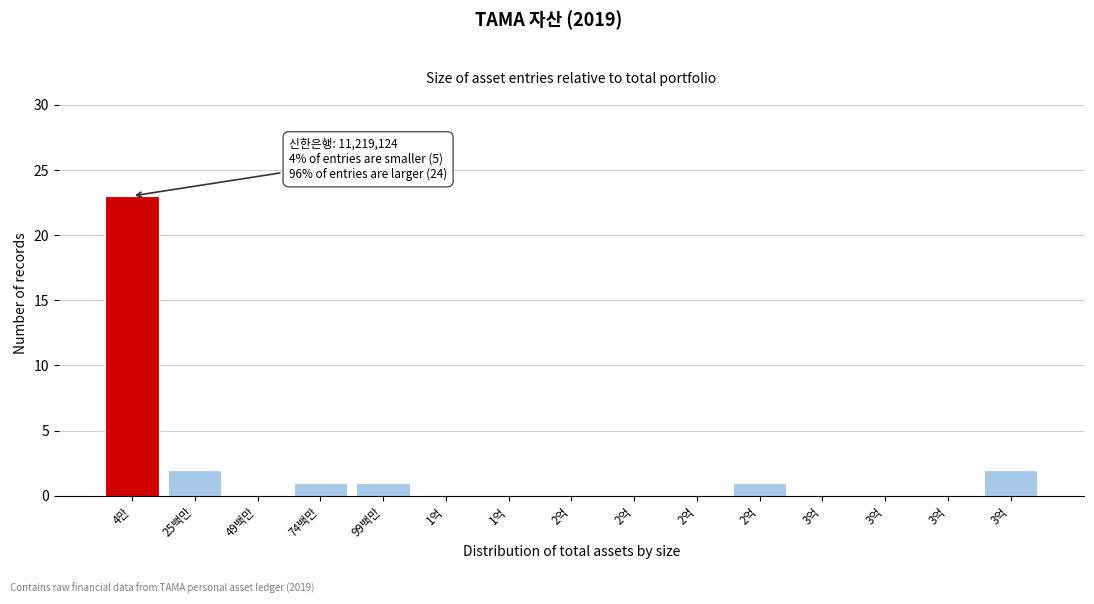

Are the bars horizontal?

No